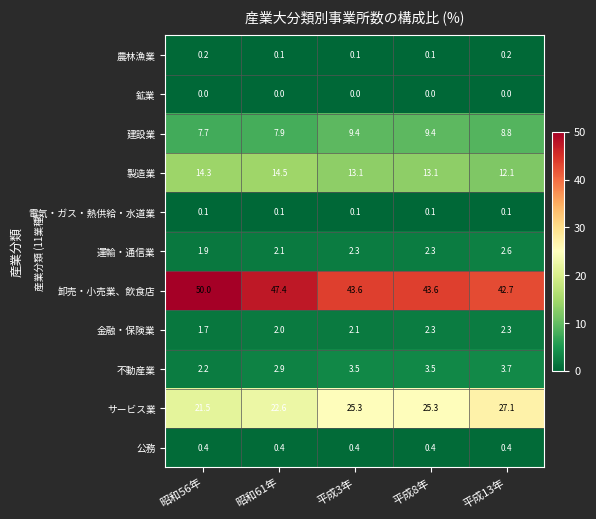

Which series has the largest range (max minus min)?

卸売・小売業、飲食店